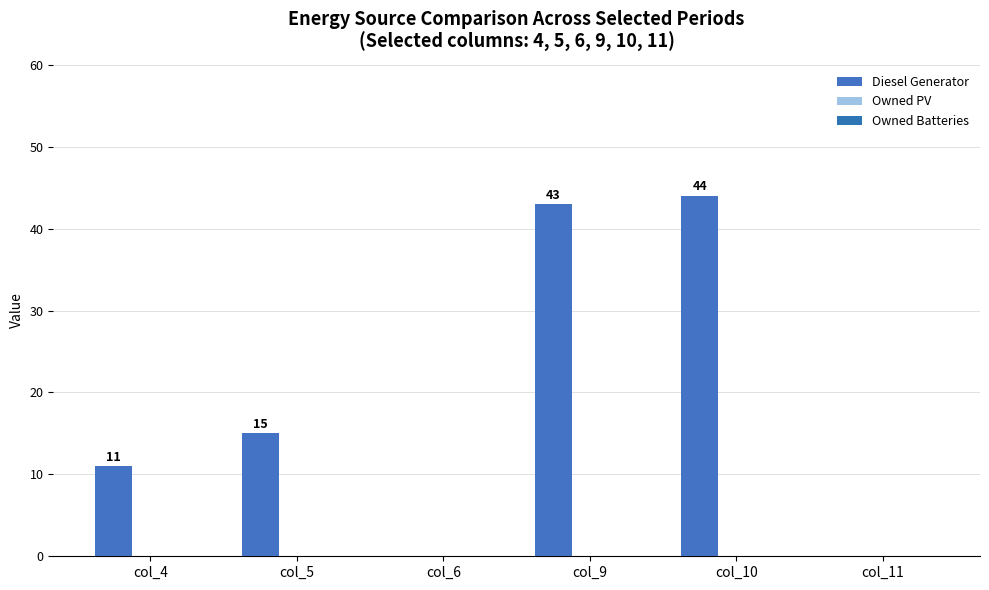

Count the number of categories in the chart.

6